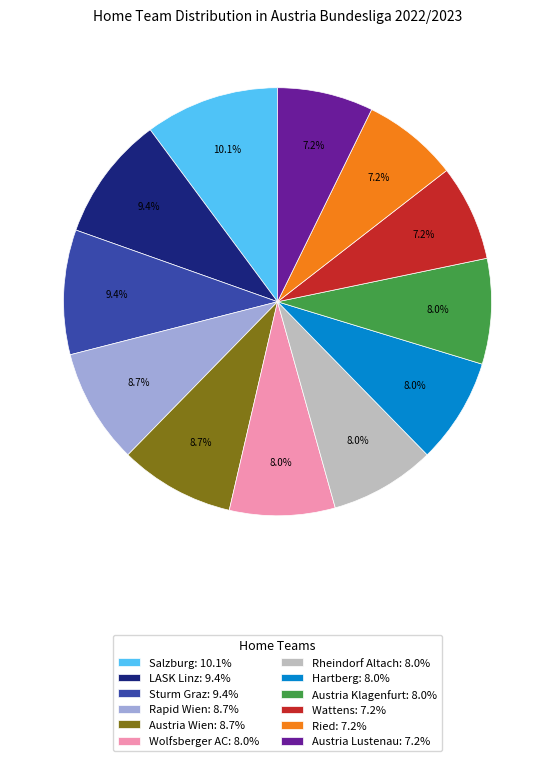

What percentage is NOT represented by Wolfsberger AC: 8.0%?

92.0%